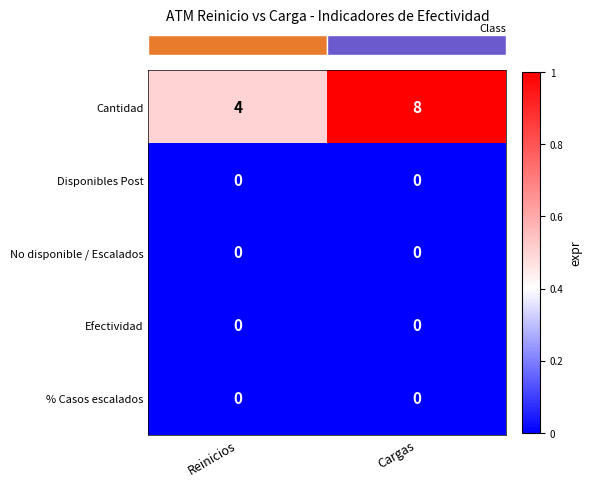

What is the greatest value displayed?

8